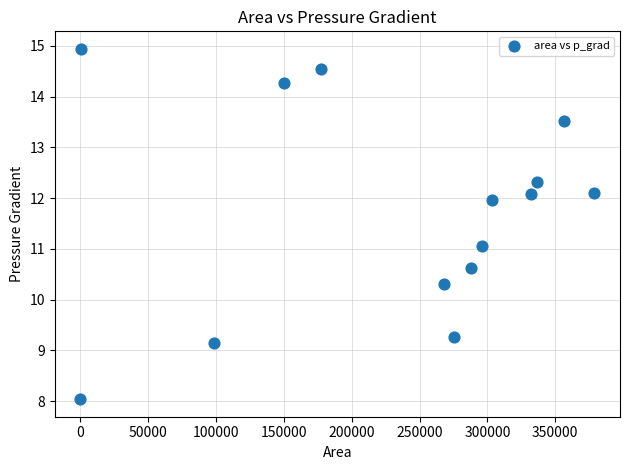

What is the range of Y values (max minus min)?

6.9